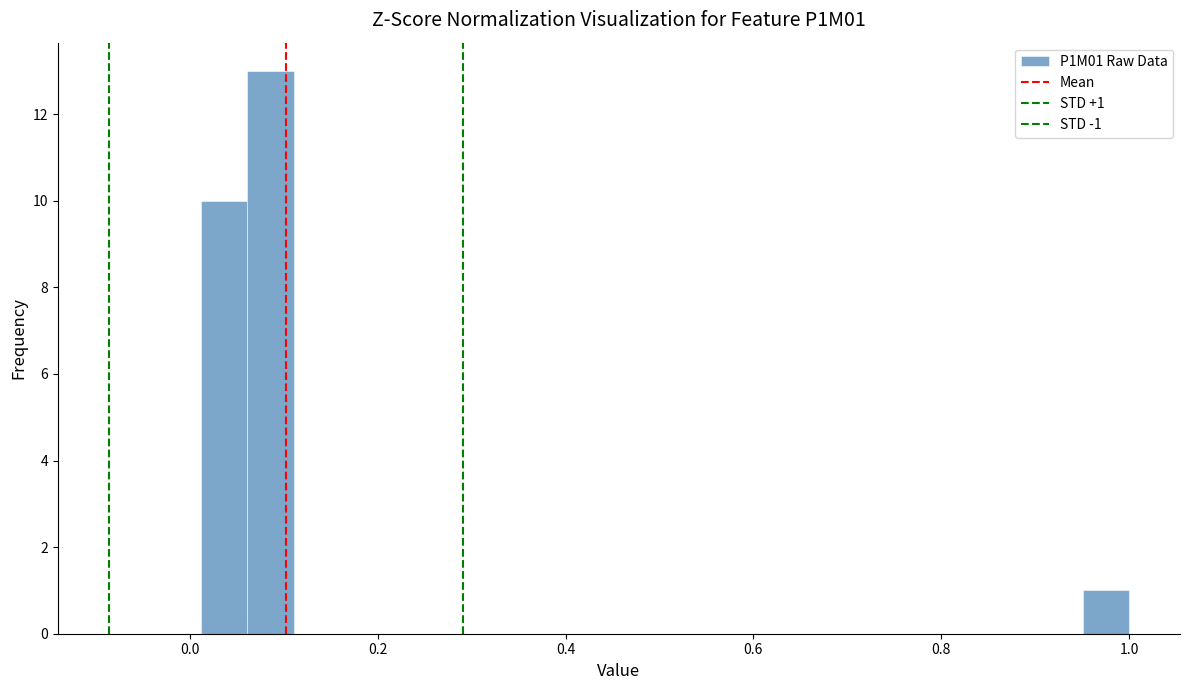

Read against the x-axis, roughly where is the centre of the tallest bar?

0.08